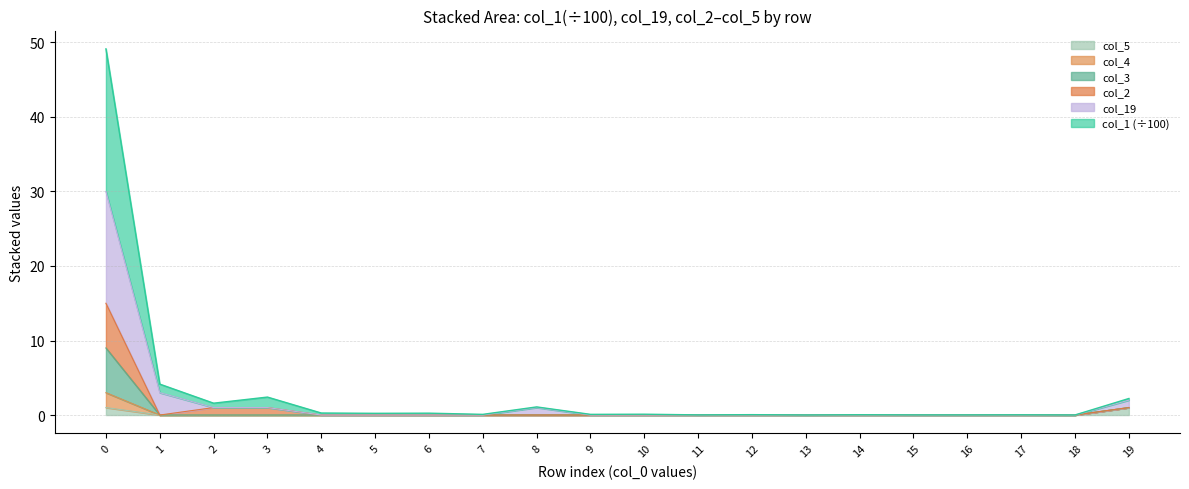

What is the spread (max minus min) of values at 19?

1.2